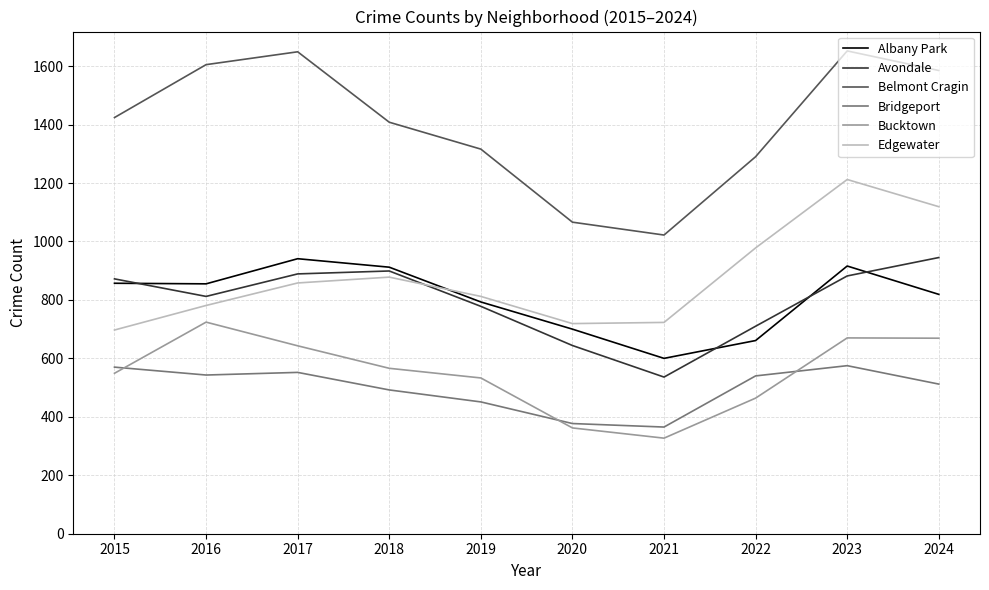

Is it true that Bucktown equals 362 at 2020?

True